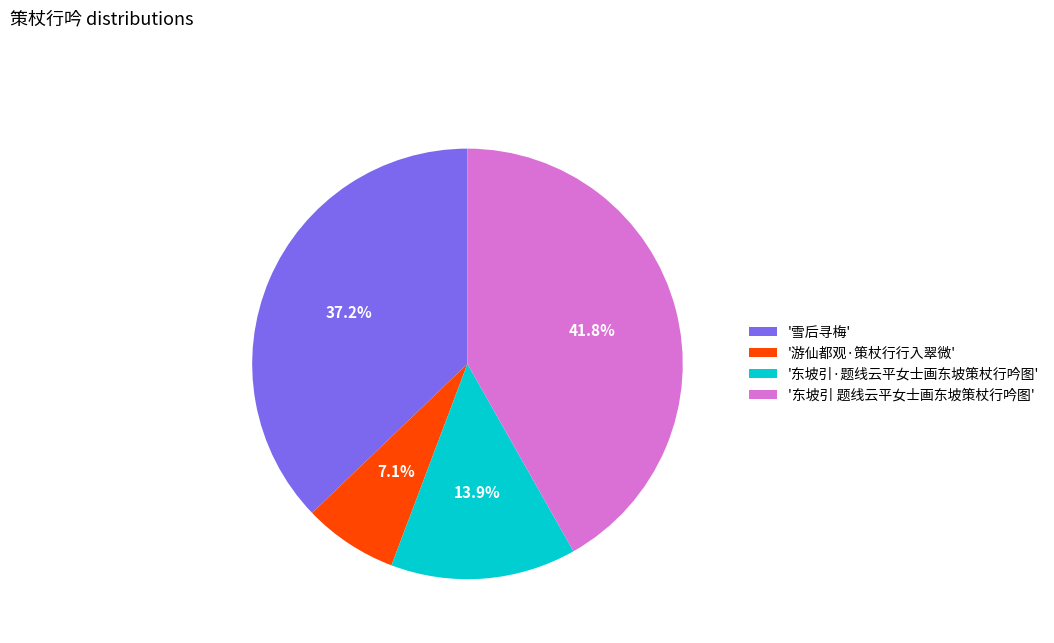

Rank the categories by value from lowest to highest.

'游仙都观·策杖行行入翠微', '东坡引·题线云平女士画东坡策杖行吟图', '雪后寻梅', '东坡引 题线云平女士画东坡策杖行吟图'